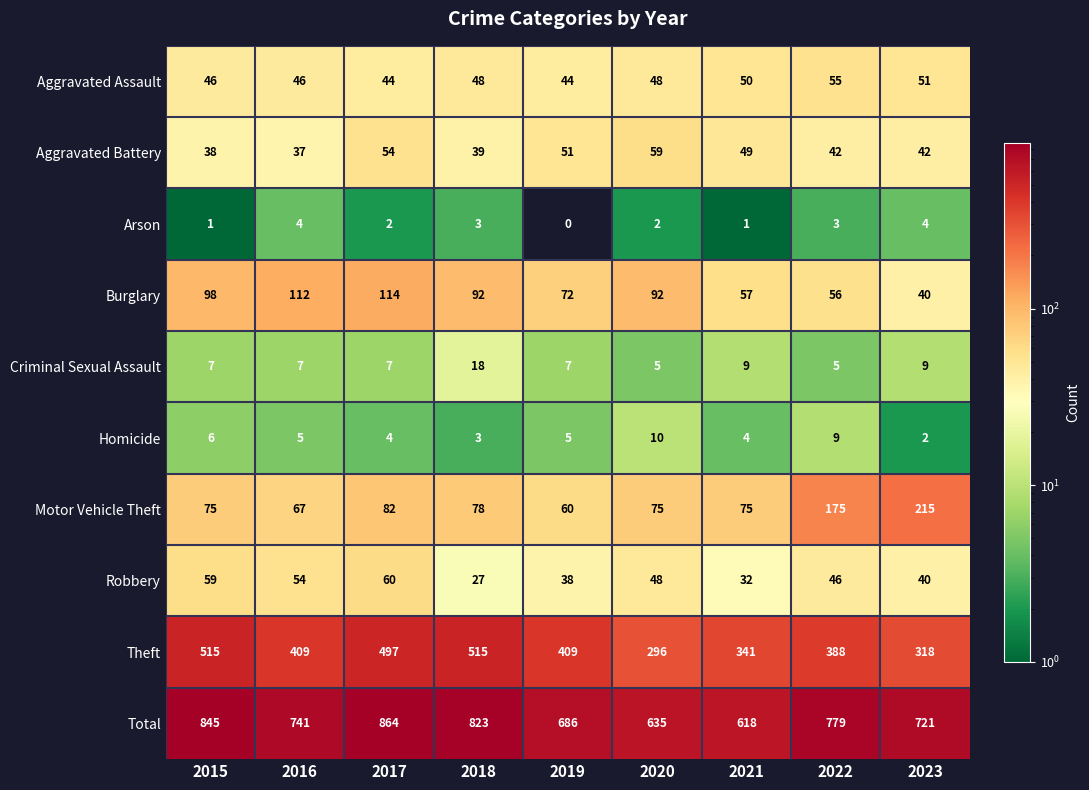

What is the sum of all Theft values?

3688